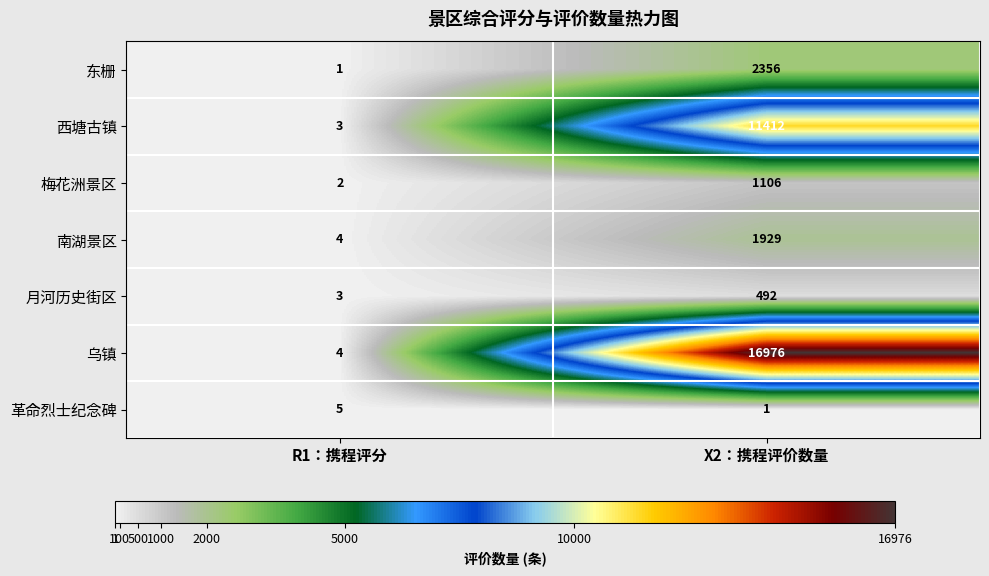

Which series has the widest spread of values?

乌镇